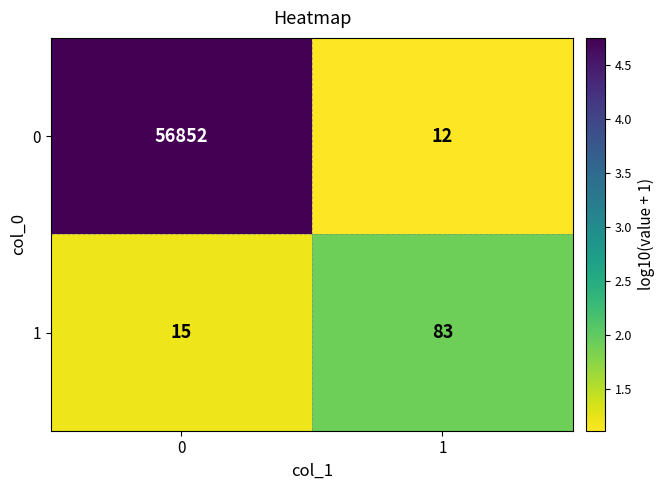

The value of 1 at 0 is 15. True or false?

True